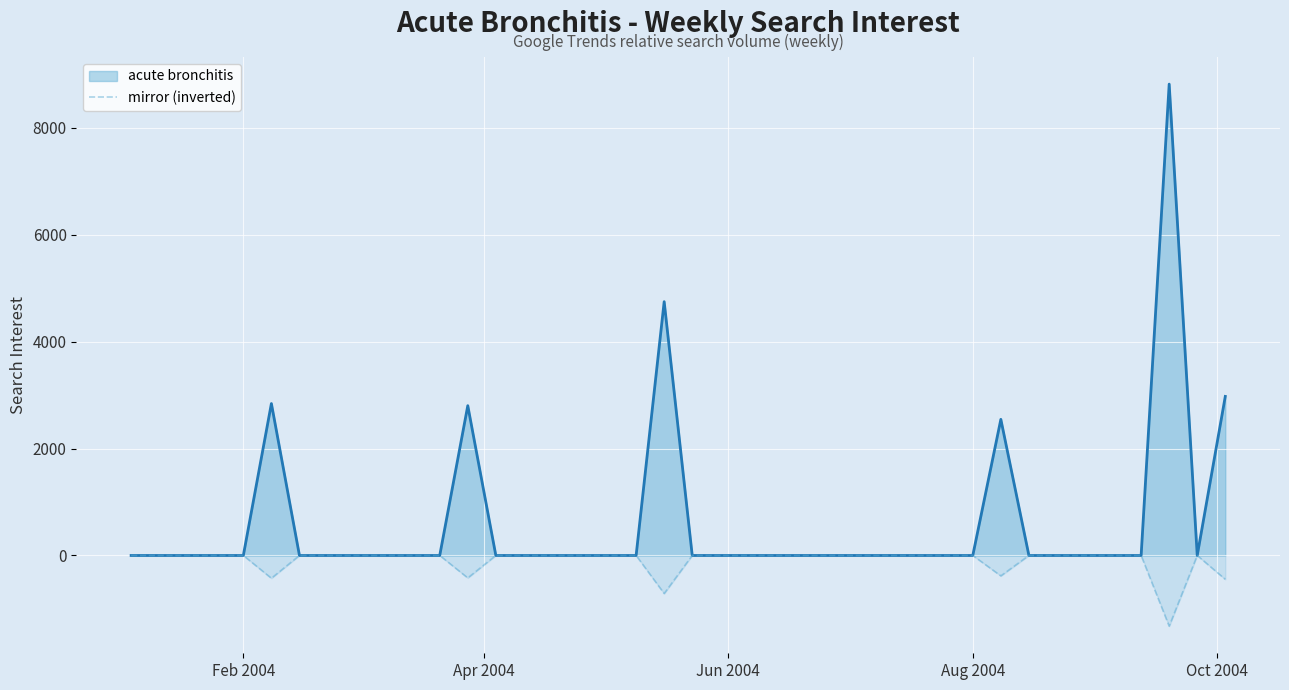

Which series has the largest total across all categories?

acute bronchitis